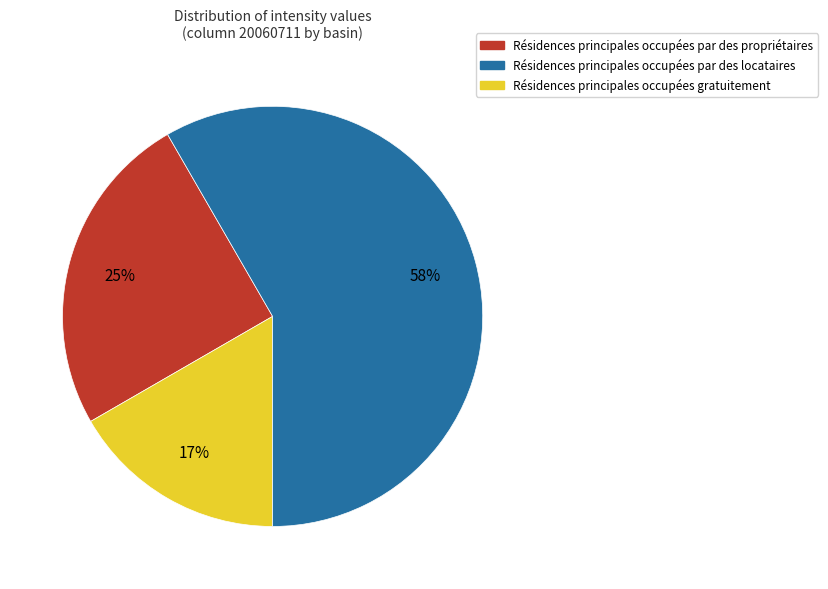

Is there any slice that represents more than half of the pie?

Yes